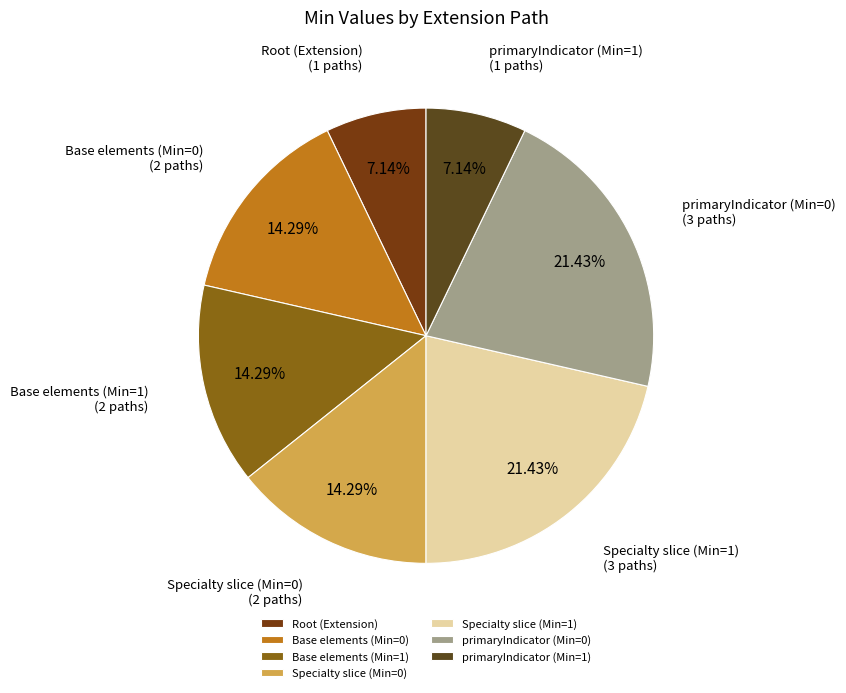

Between Specialty slice (Min=0) and primaryIndicator (Min=0), which is larger?

primaryIndicator (Min=0)